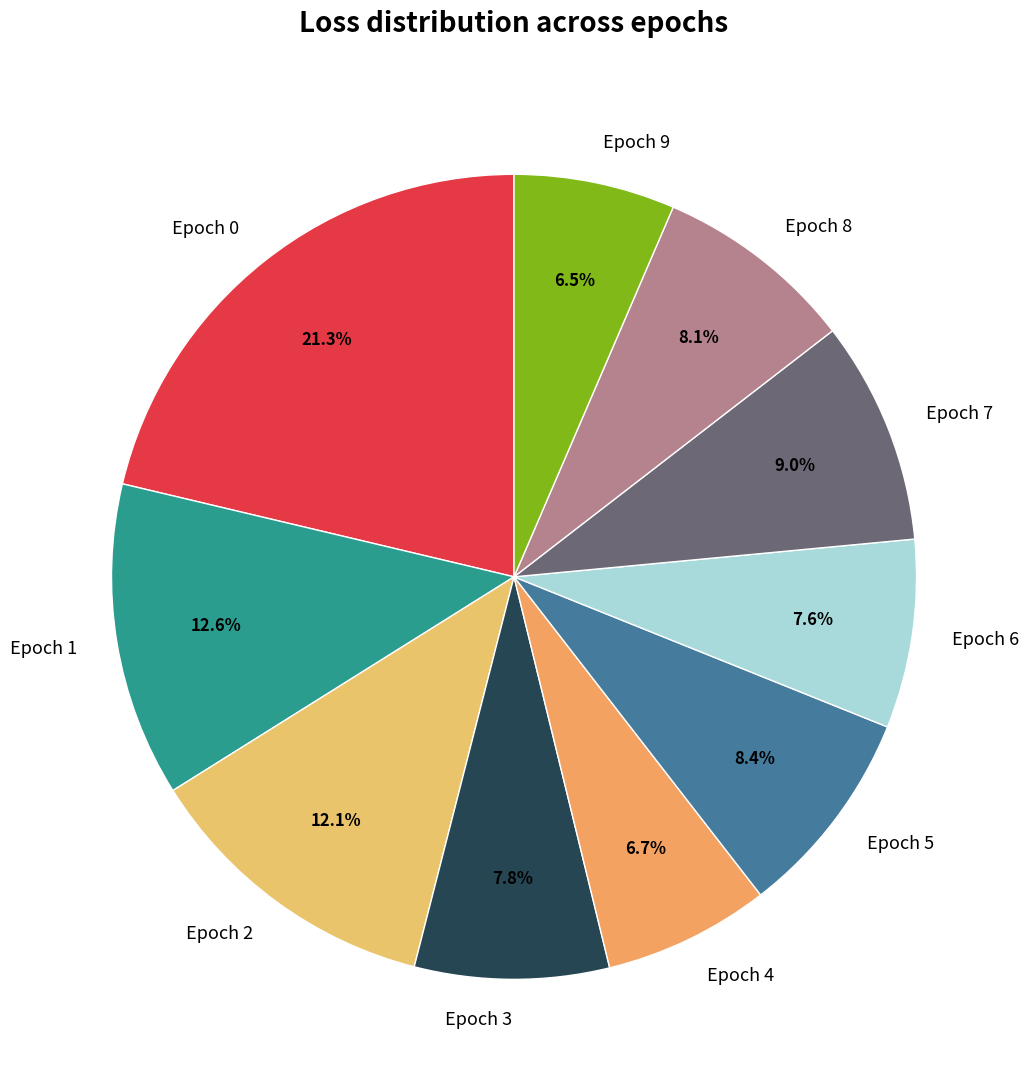

What is the total percentage of Epoch 4 and Epoch 3?

14.5%